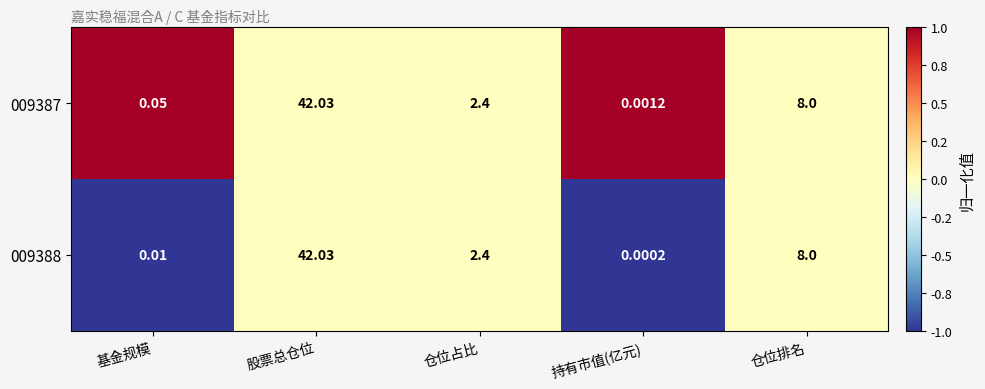

Where is 009387 nearest to the value 21?

仓位排名